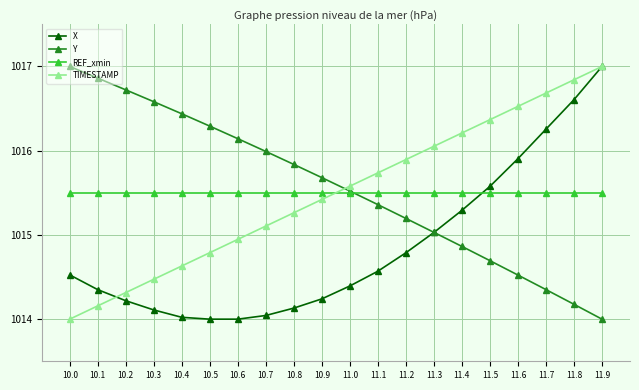

How many values in the TIMESTAMP series are below 1015?

7